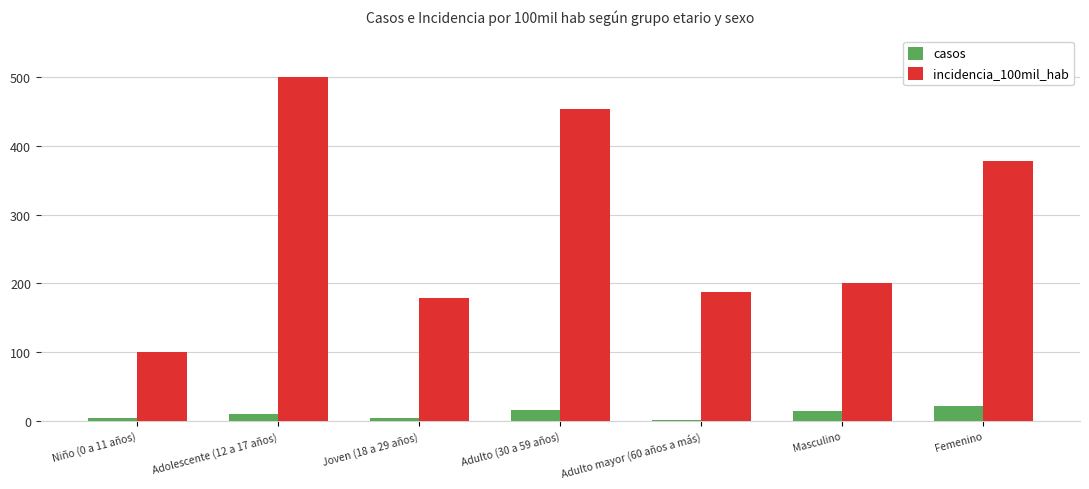

Which series has the largest range (max minus min)?

incidencia_100mil_hab